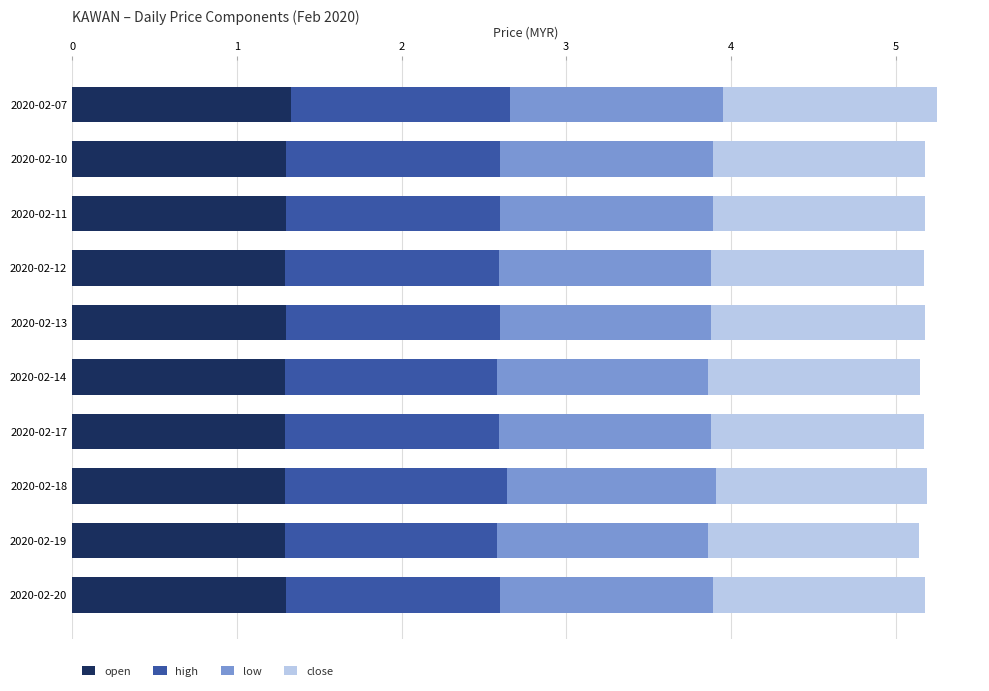

What is the maximum value for open?

1.3